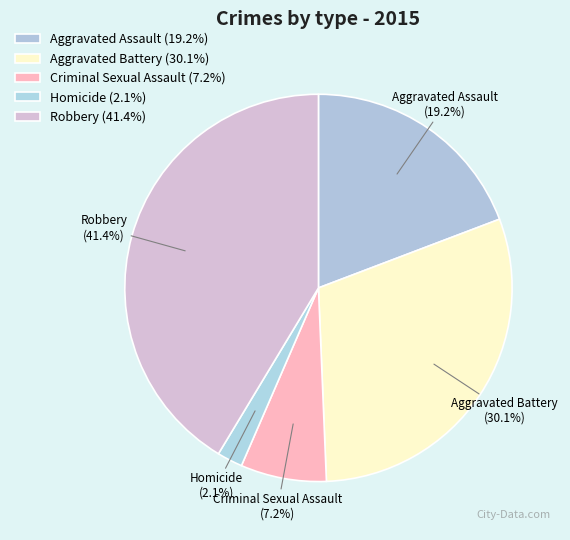

What is the smallest slice in the pie chart?

Homicide